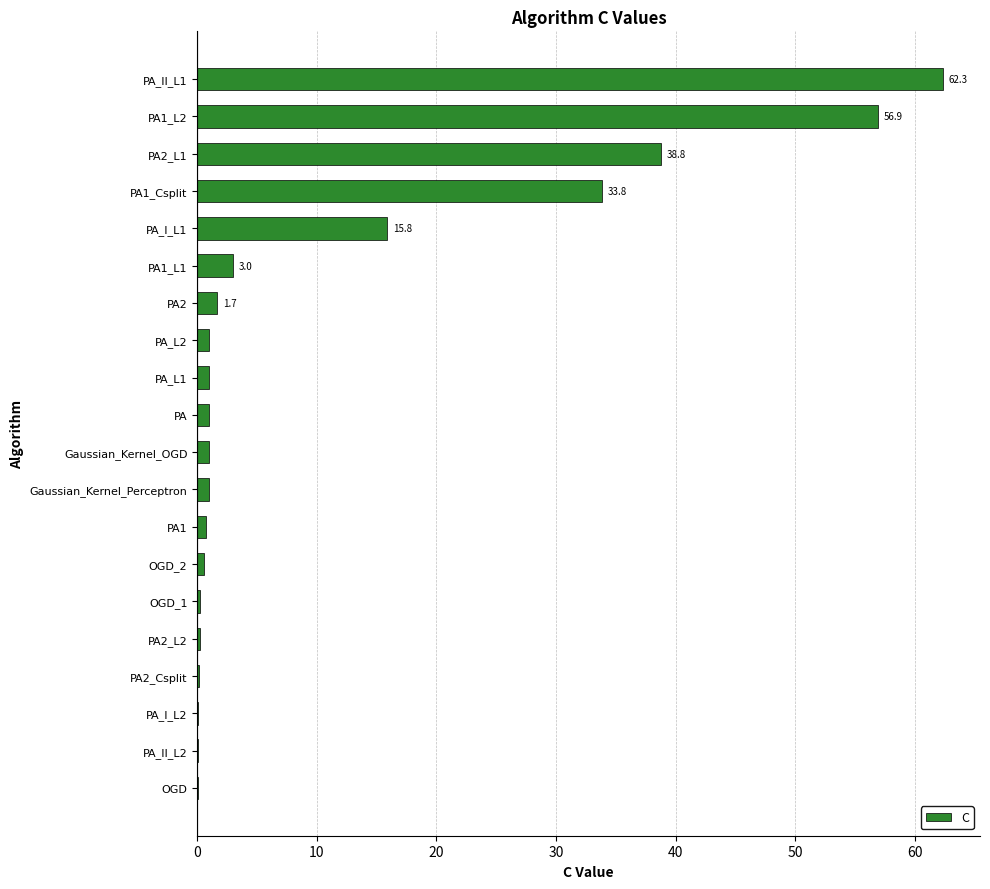

Does the chart contain stacked bars?

No